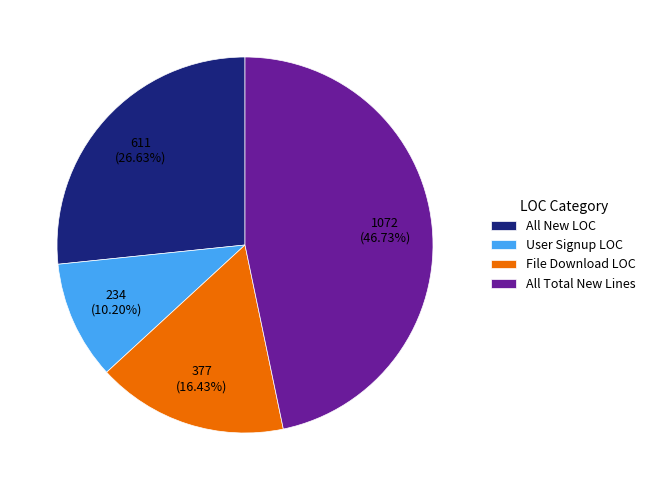

To the nearest percent, what percentage of the pie is File Download LOC?

16%